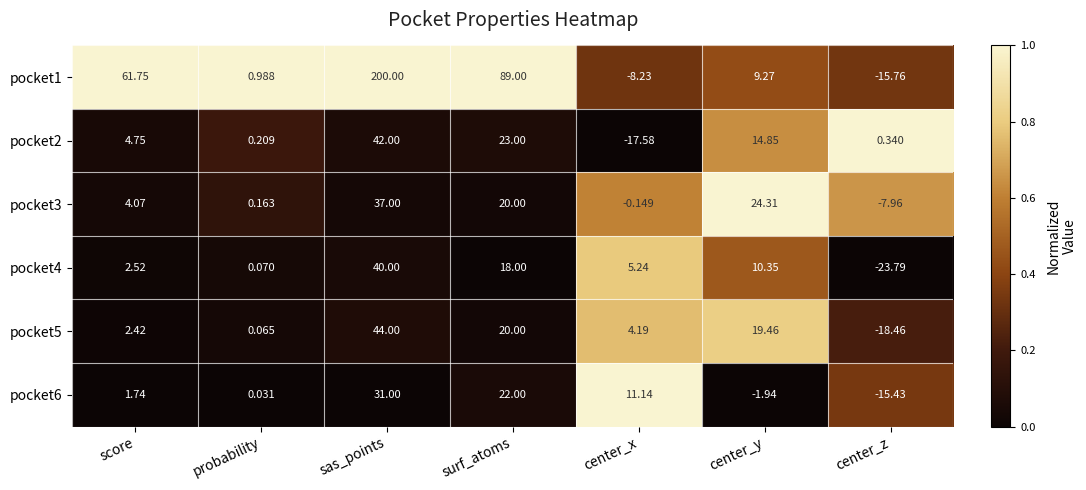

At center_z, list the series in order from largest to smallest.

pocket2, pocket3, pocket6, pocket1, pocket5, pocket4